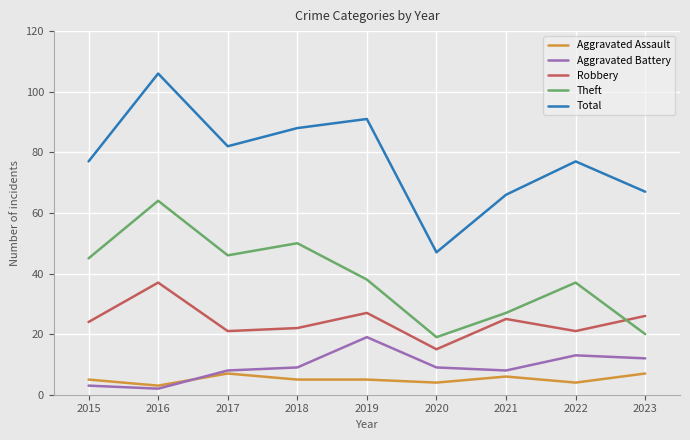

Reading left to right, list all the values displayed in this chart.

Aggravated Assault: 2015=5	2016=3	2017=7	2018=5	2019=5	2020=4	2021=6	2022=4	2023=7
Aggravated Battery: 2015=3	2016=2	2017=8	2018=9	2019=19	2020=9	2021=8	2022=13	2023=12
Robbery: 2015=24	2016=37	2017=21	2018=22	2019=27	2020=15	2021=25	2022=21	2023=26
Theft: 2015=45	2016=64	2017=46	2018=50	2019=38	2020=19	2021=27	2022=37	2023=20
Total: 2015=77	2016=106	2017=82	2018=88	2019=91	2020=47	2021=66	2022=77	2023=67